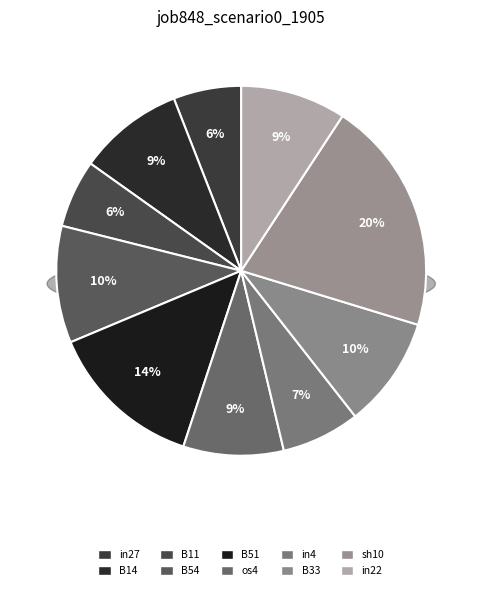

To the nearest percent, what is the difference between the largest and smallest slice percentages?

15%